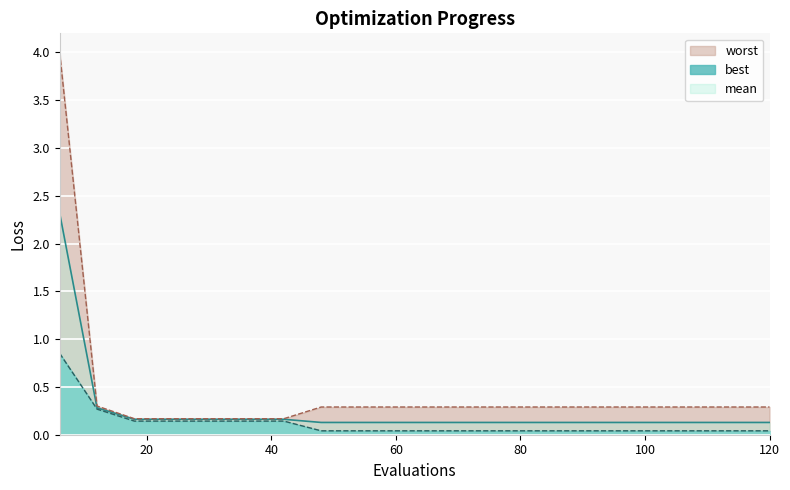

What is the value of the worst point at the 20th from the left?

0.3